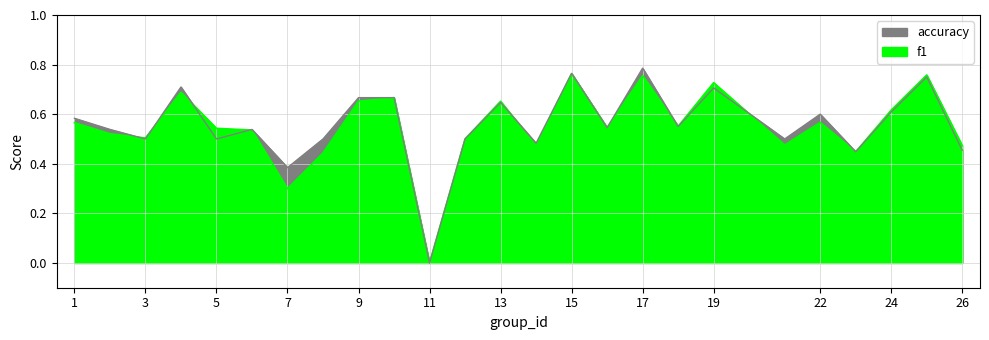

Where do accuracy and f1 first cross each other?

2 and 3